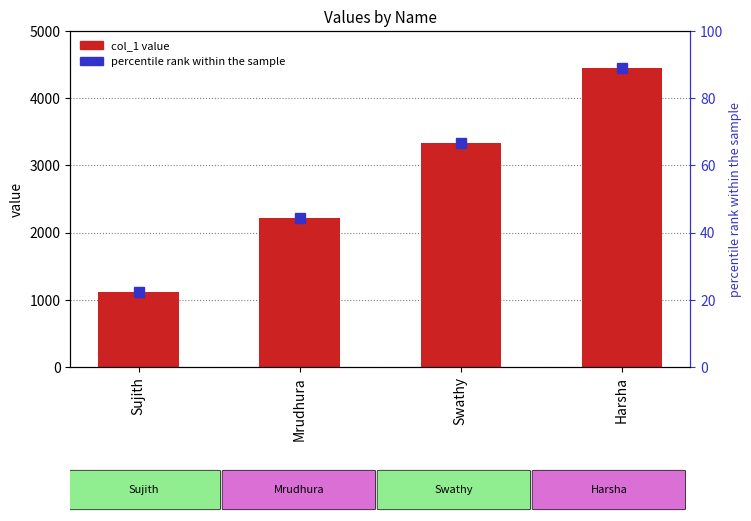

Rank the categories by value from highest to lowest.

Harsha, Swathy, Mrudhura, Sujith